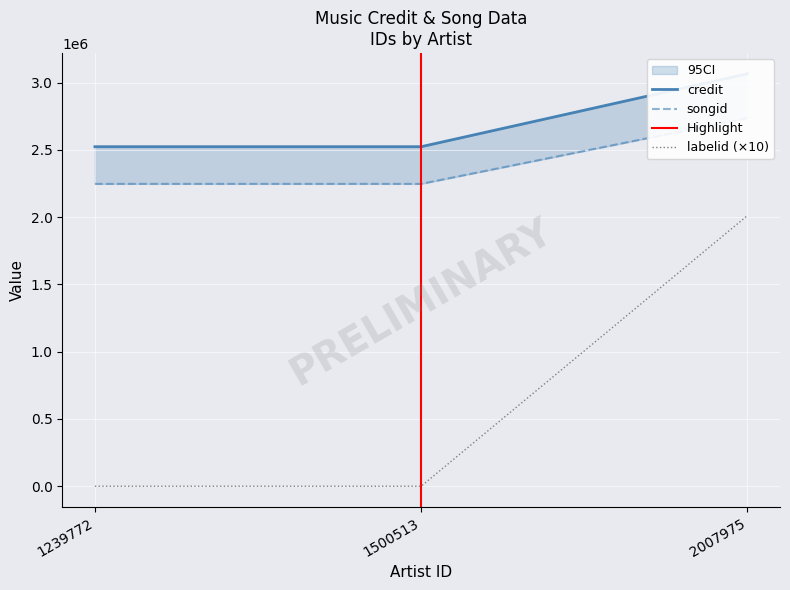

What is the sum of all songid values?

7230158